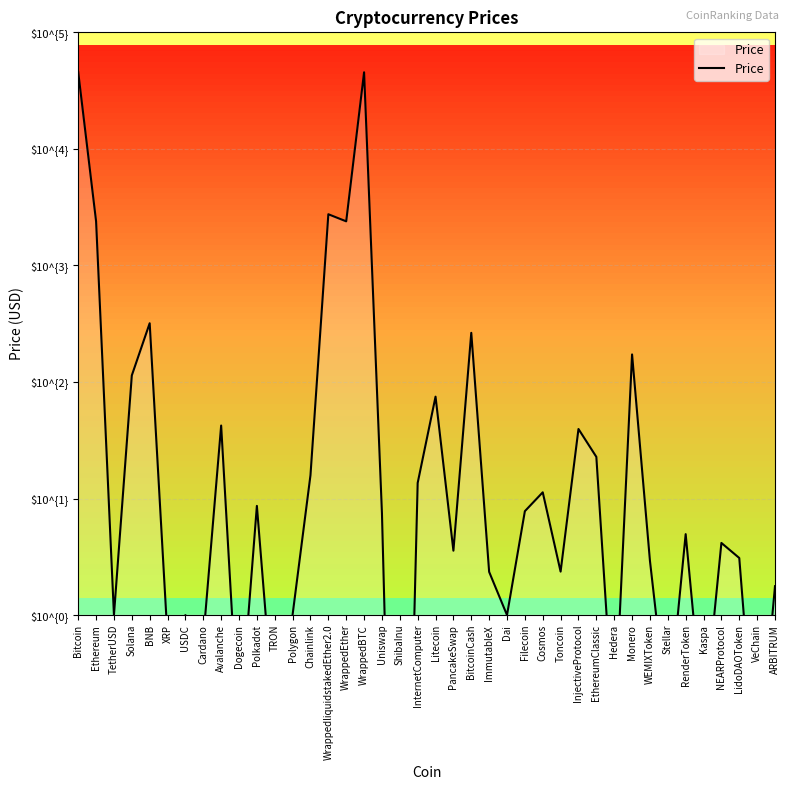

True or false: there are more than 0 points higher than both neighbors.

True